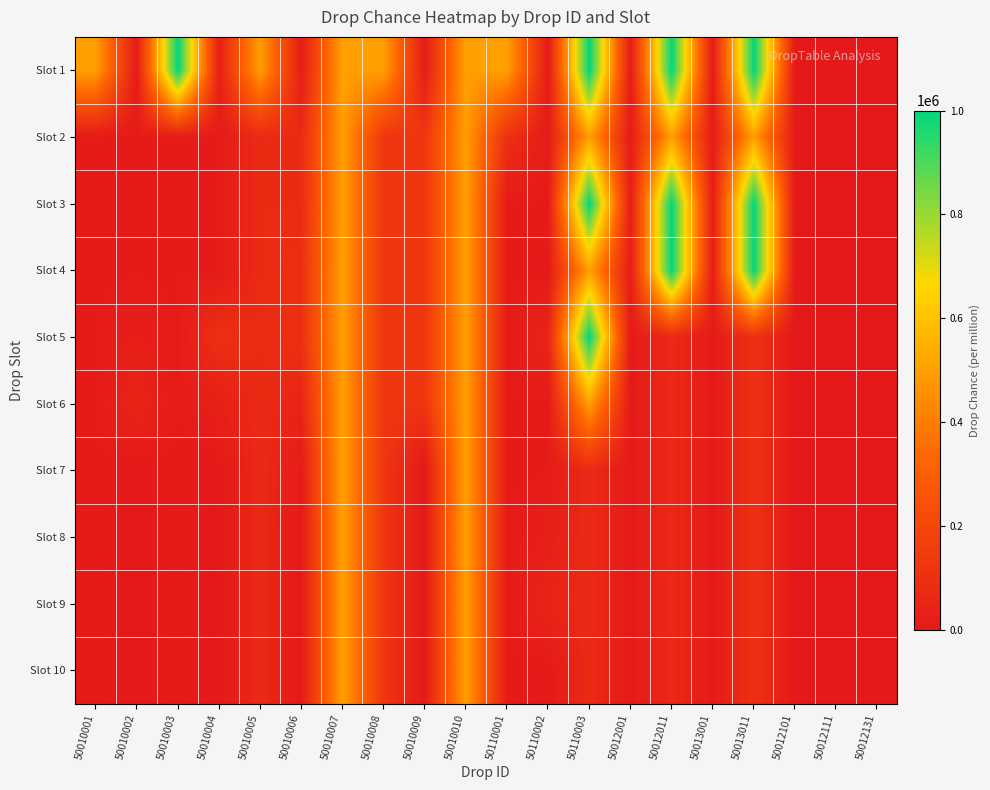

What is the spread (max minus min) of values at 50010006?

100000